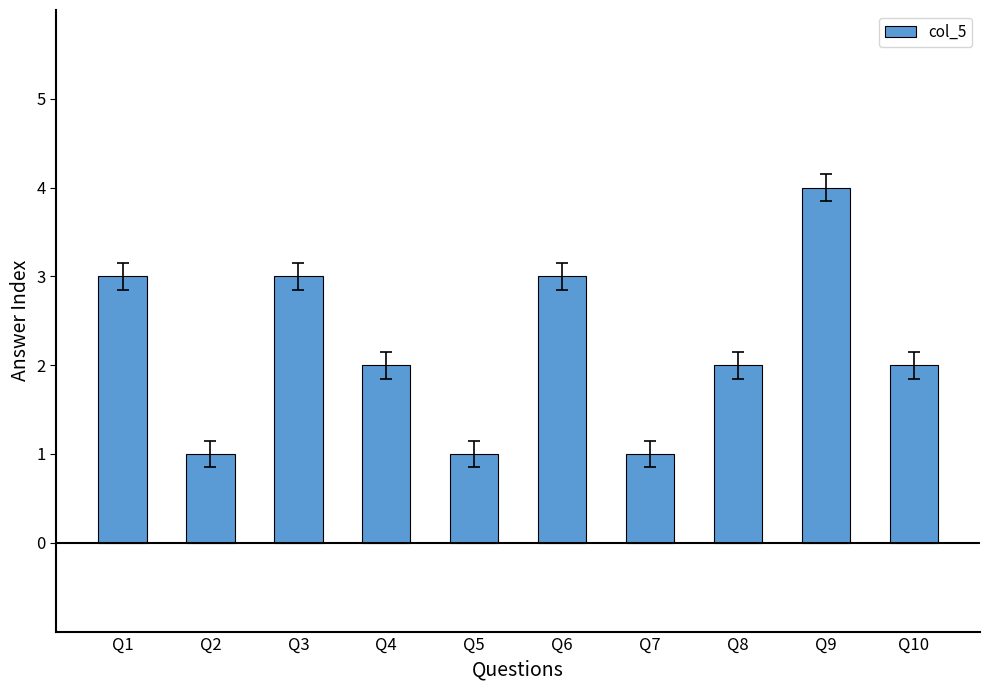

What is the greatest value displayed?

4